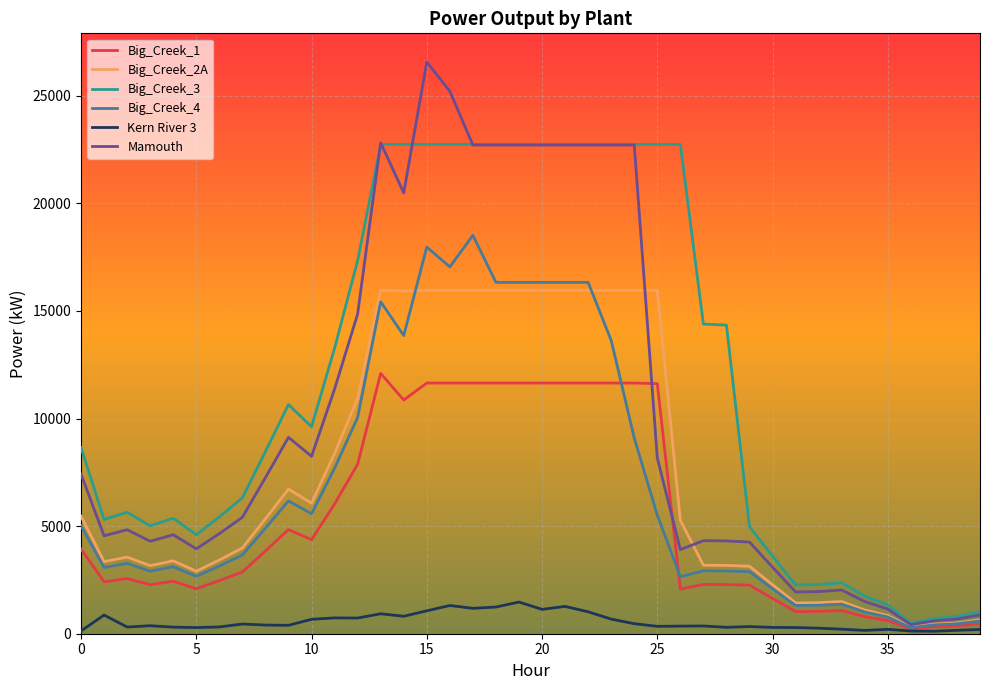

List the series in order of their peak value, highest first.

Mamouth, Big_Creek_3, Big_Creek_4, Big_Creek_2A, Big_Creek_1, Kern River 3